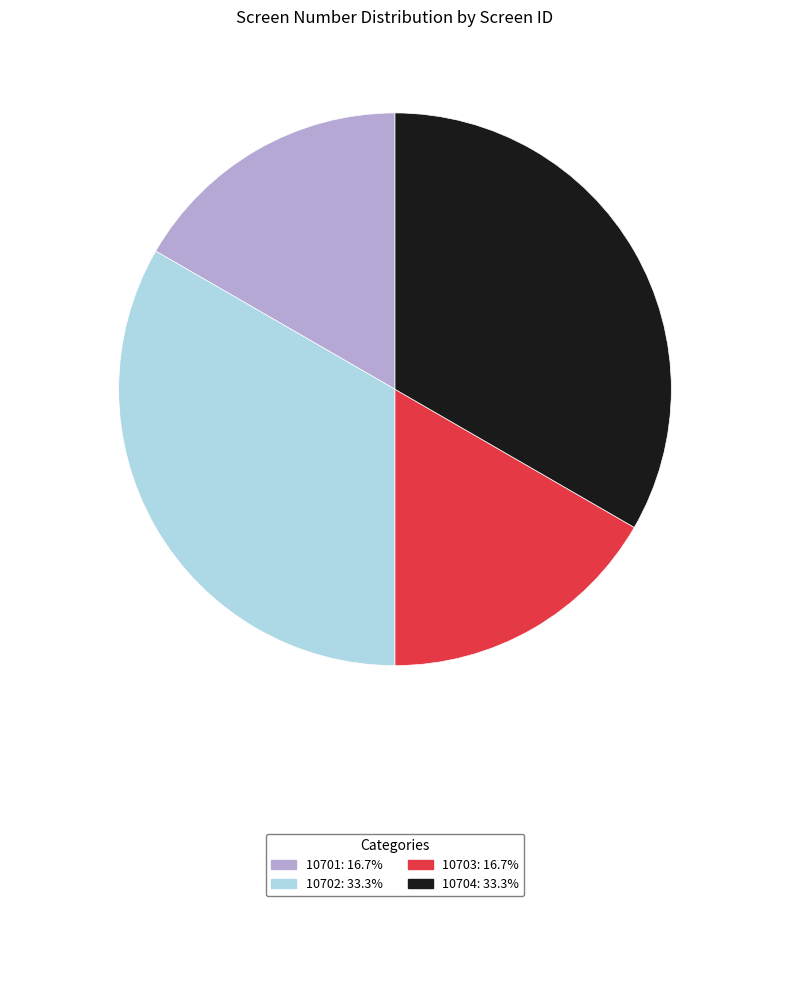

Is there any slice that represents more than half of the pie?

No